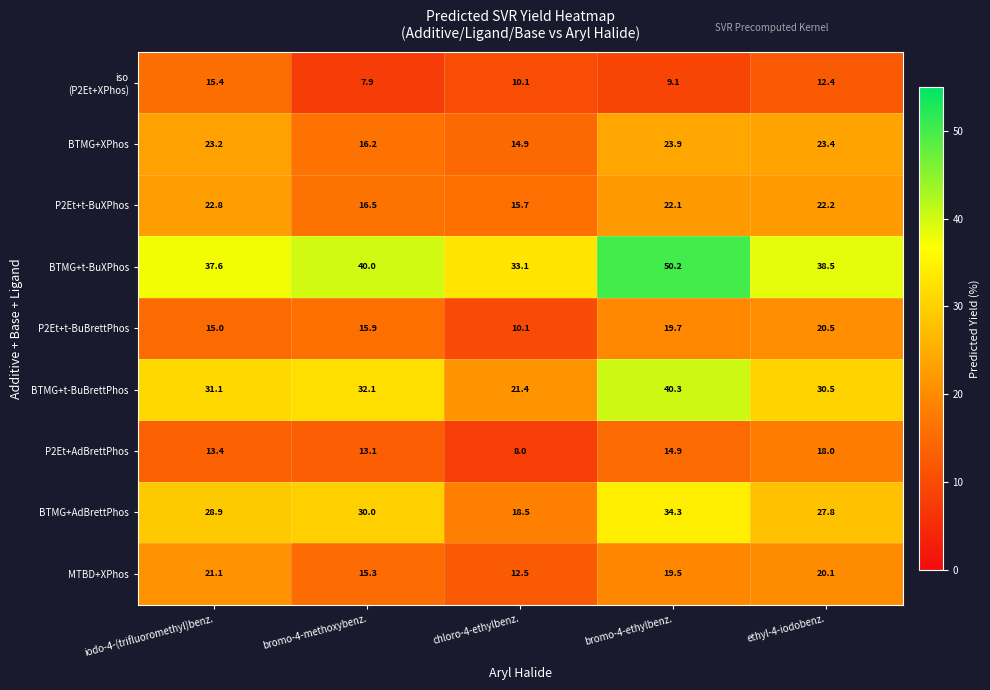

What is the total value across all series at chloro-4-ethylbenz.?

144.3